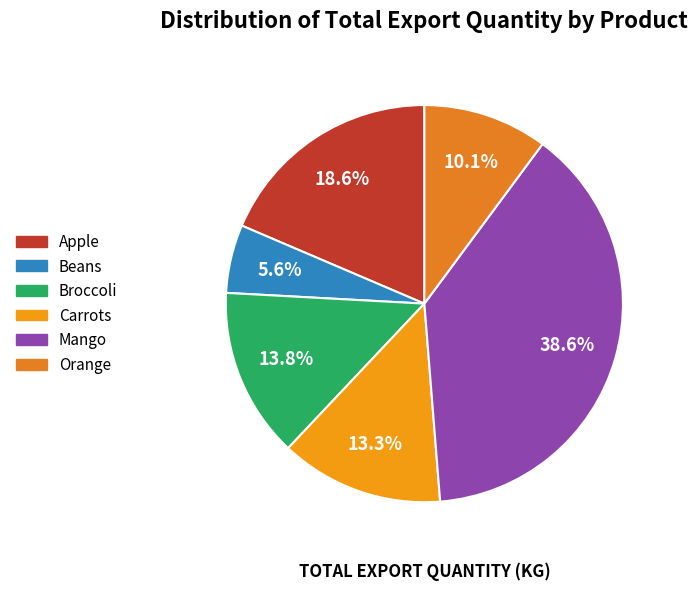

Does any single category account for the majority?

No